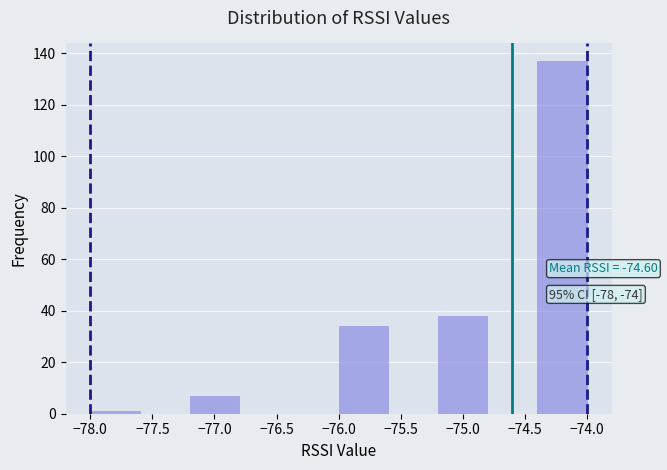

Over which range of the x-axis is the bar tallest?

-74.4 to -74.0